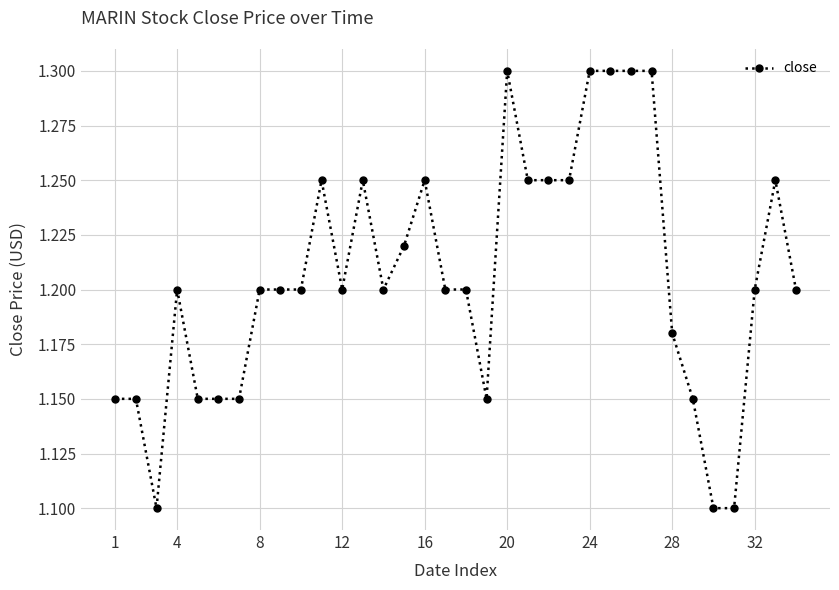

What is the difference between the maximum and minimum values?

0.2